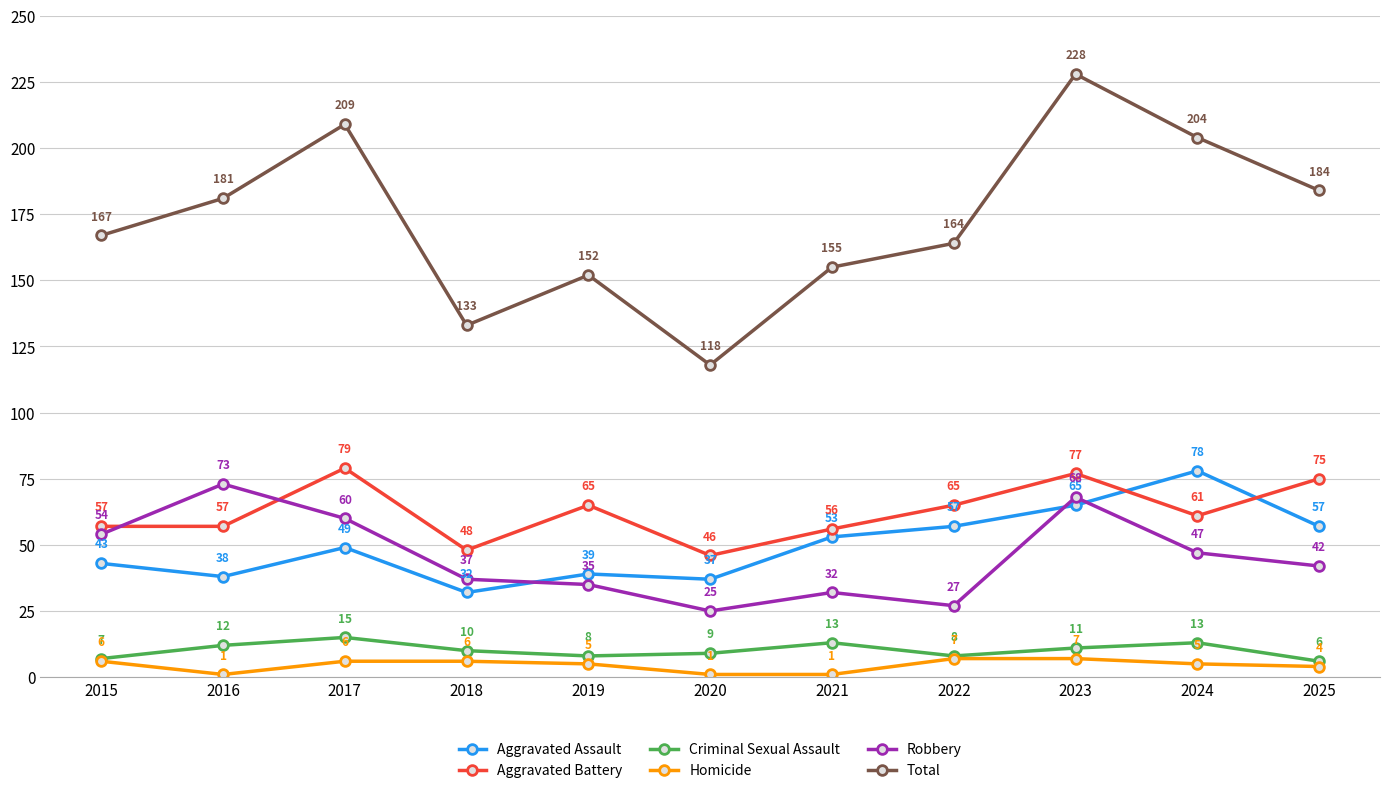

What is the value of the Homicide point at the 9th from the left?

7